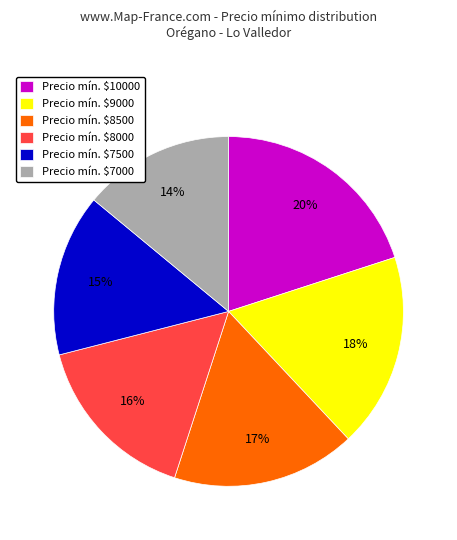

Is there a majority slice in this chart?

No